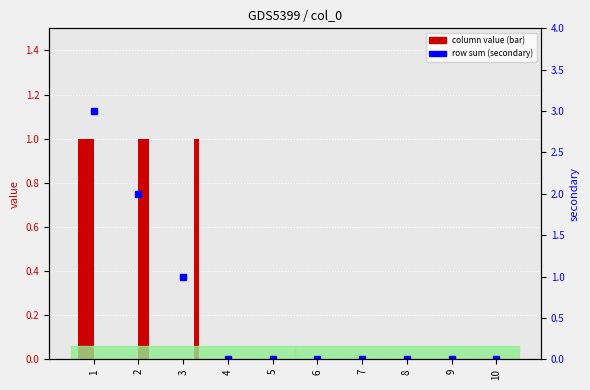

Reading right to left, list all the values displayed in this chart.

0	0	0	0	0	0	0	1	2	3